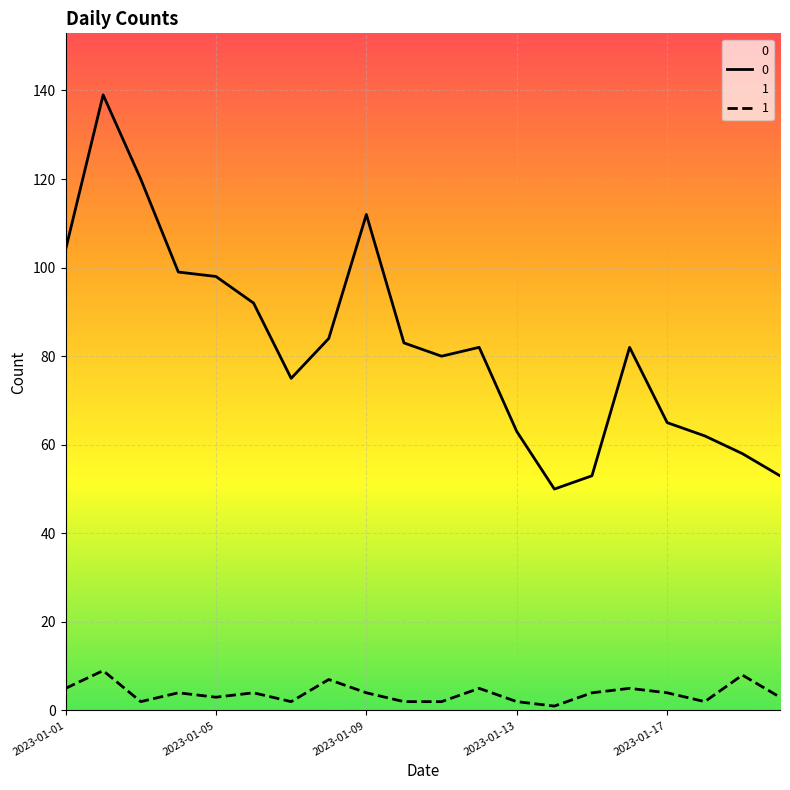

At 2023-01-13, list the series in order from largest to smallest.

0, 1